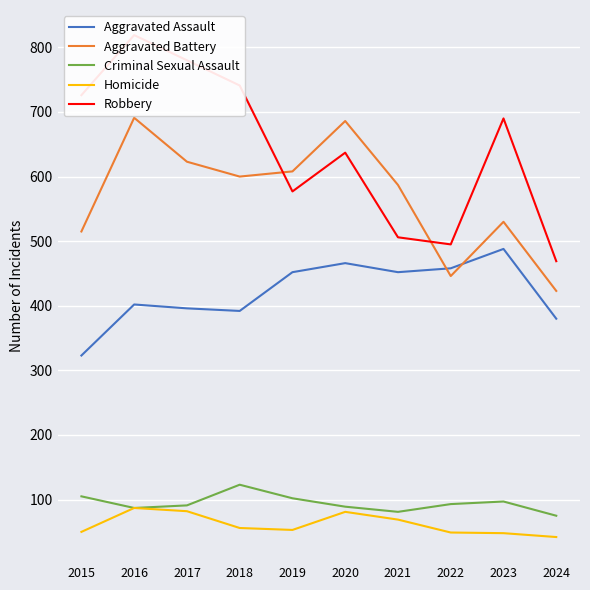

True or false: Aggravated Assault has a value of 158 at 2022.

False